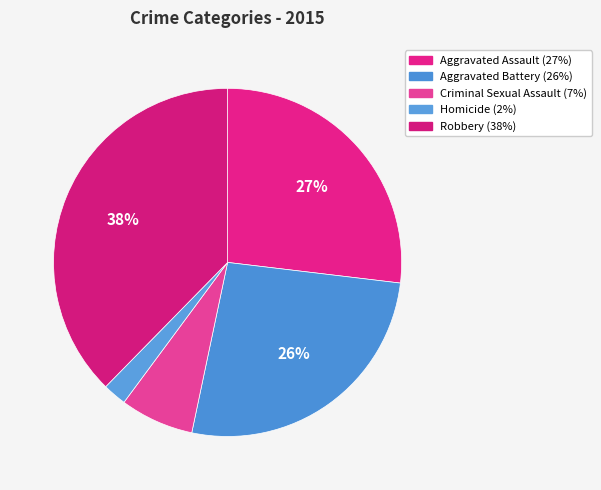

What is the ratio of the value at Aggravated Assault to the value at Robbery?

0.7